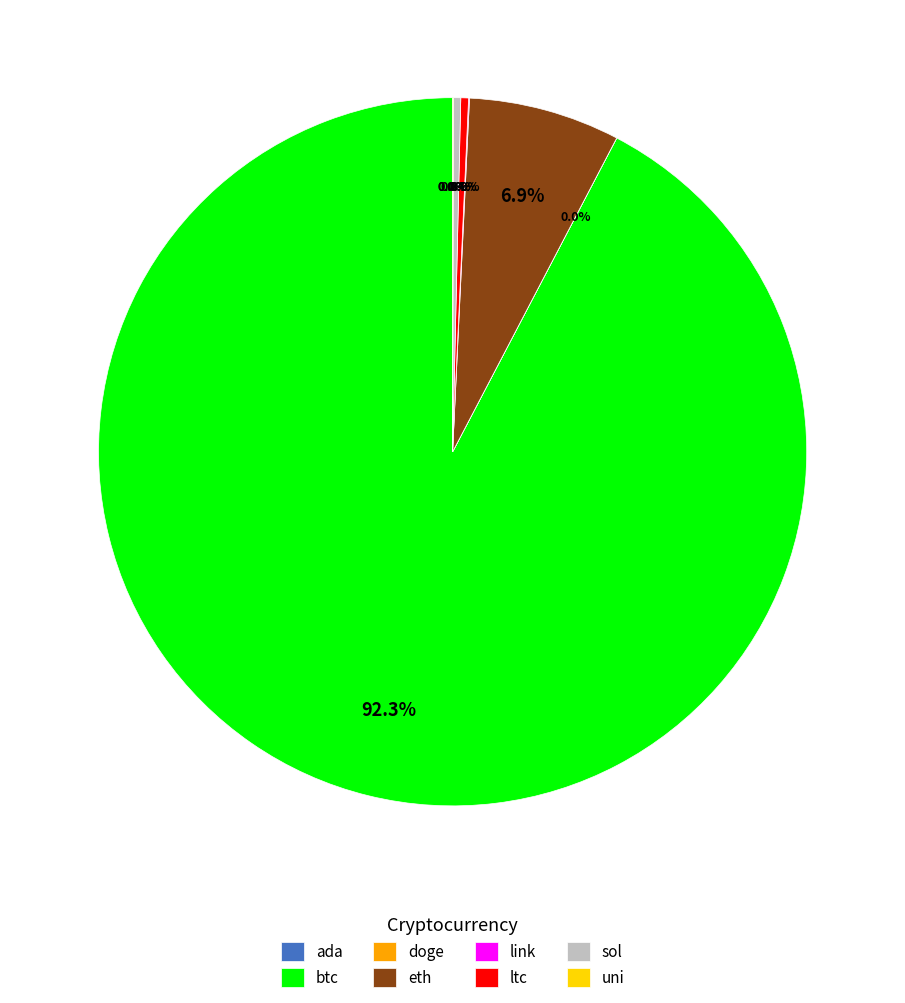

What is the largest slice in the pie chart?

btc